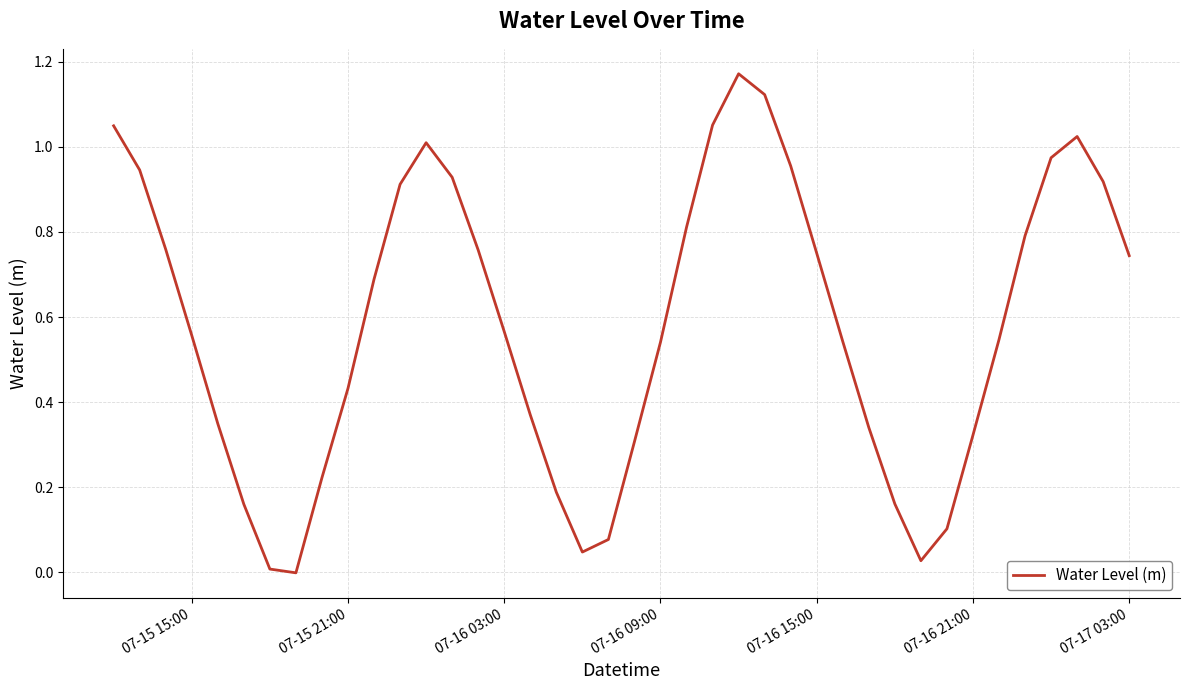

Reading left to right, list all the values displayed in this chart.

1.0	0.9	0.8	0.6	0.3	0.2	0.0	-0.0	0.2	0.4	0.7	0.9	1.0	0.9	0.8	0.6	0.4	0.2	0.0	0.1	0.3	0.5	0.8	1.1	1.2	1.1	1.0	0.7	0.5	0.3	0.2	0.0	0.1	0.3	0.5	0.8	1.0	1.0	0.9	0.7